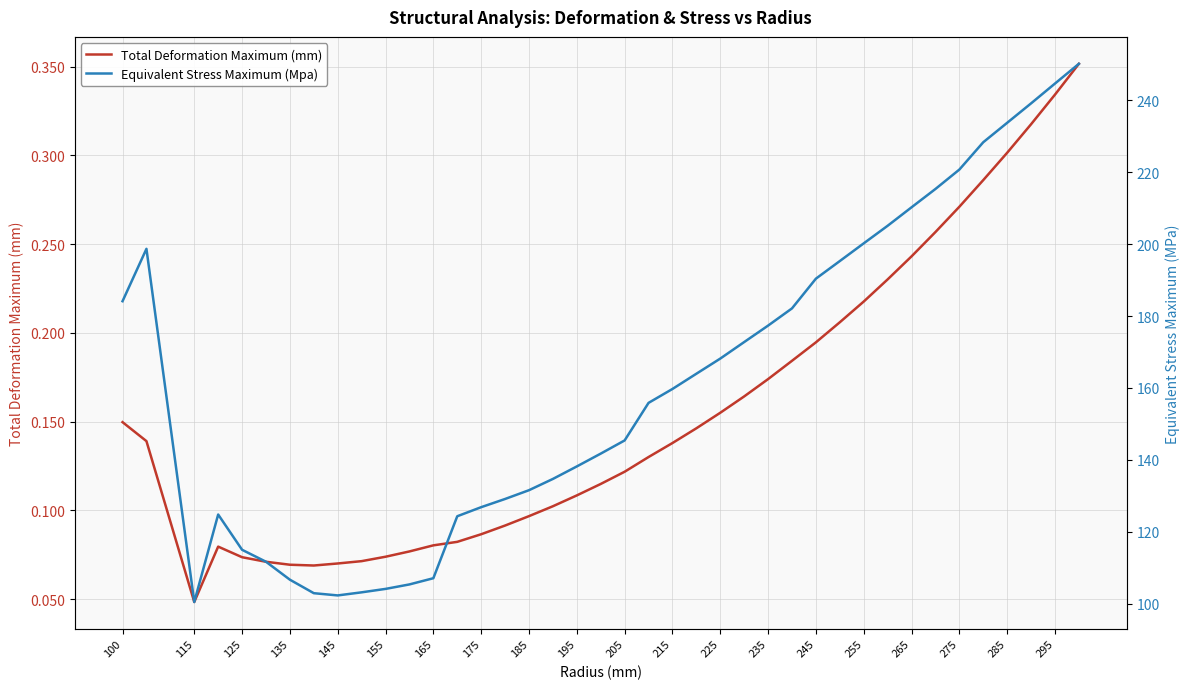

True or false: Equivalent Stress Maximum (Mpa) has more than 0 points higher than both neighbors.

True